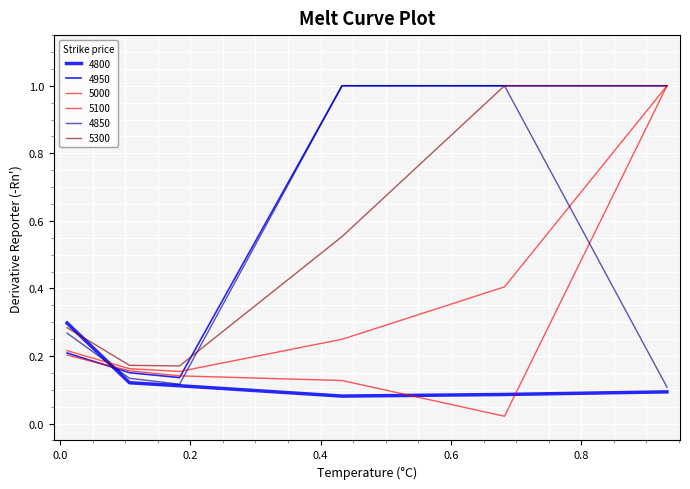

Rank the categories by 5300 value from highest to lowest.

0.6821917808219178, 0.9315068493150684, 0.4328767123287671, 0.01095890410958904, 0.1068493150684932, 0.1835616438356164